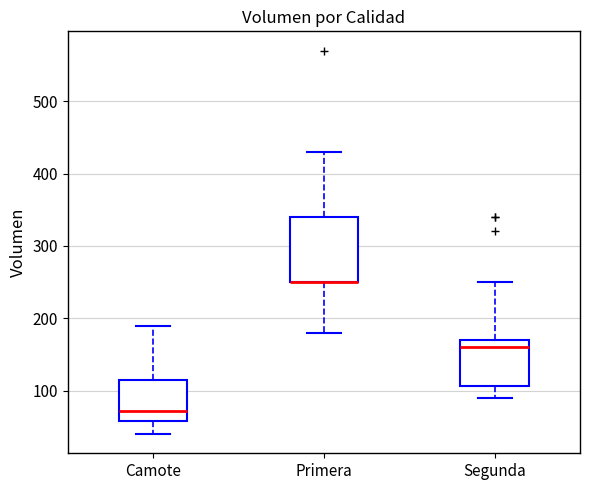

Reading left to right, transcribe this box plot: for each box, give where its median line is, the range the box spans, and where its two whiskers end, as read against the y-axis. The values are not printed on the chart, so give them approximately, as read against the axis.

Camote: median 70, box 60 to 120, whiskers 40 to 190
Primera: median 250 (drawn on the box's lower edge), box 250 to 340, whiskers 180 to 430
Segunda: median 160, box 110 to 170, whiskers 90 to 250